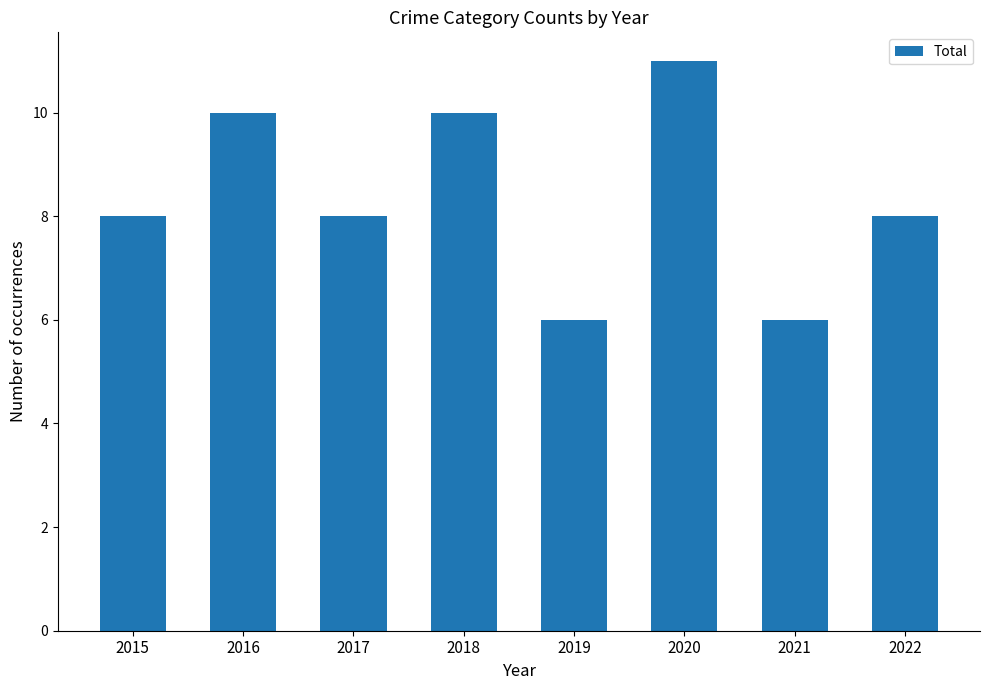

Are the bars grouped side by side (vs. stacked)?

No